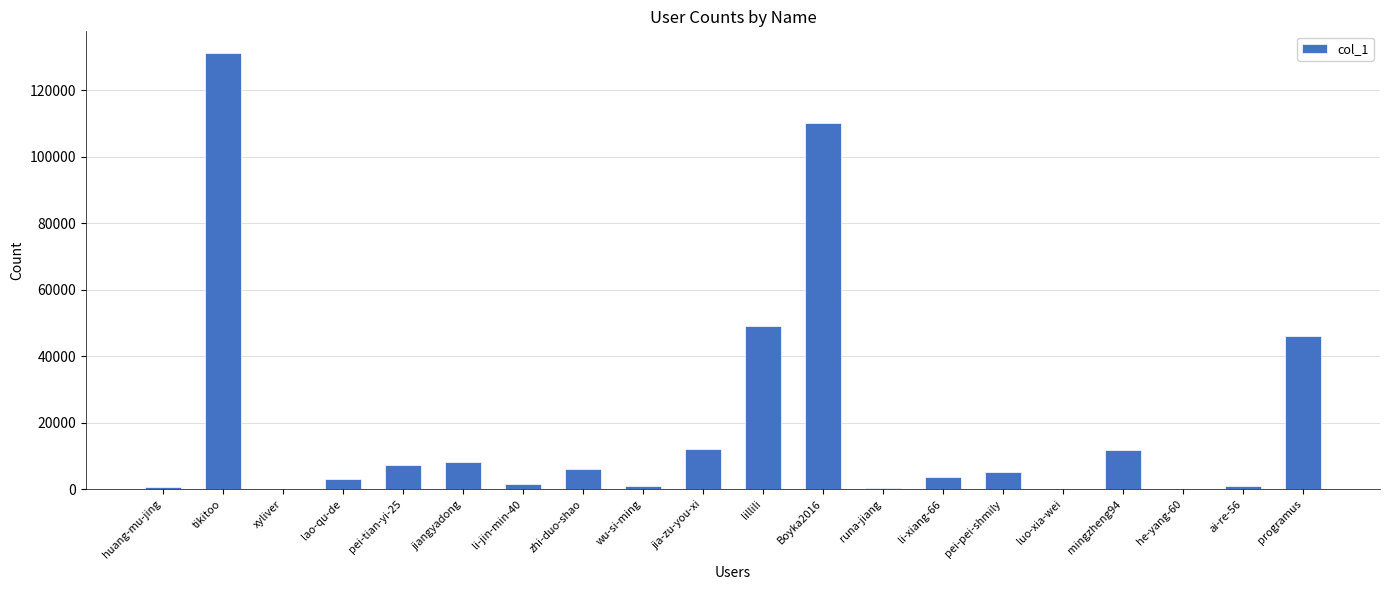

Approximately how many times larger is the value at programus compared to lao-qu-de?

15.1